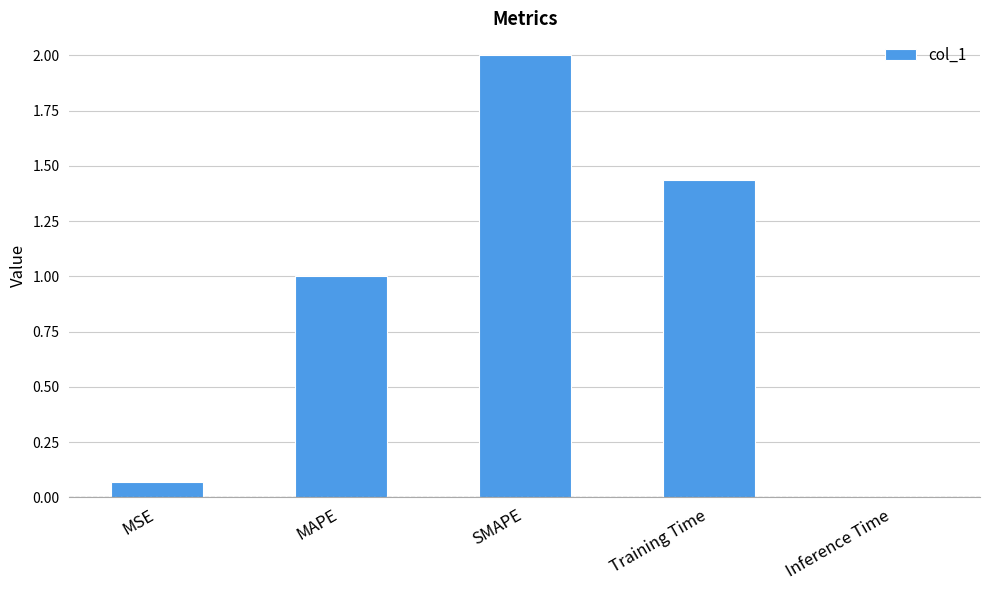

What is the maximum value shown in the chart?

2.0